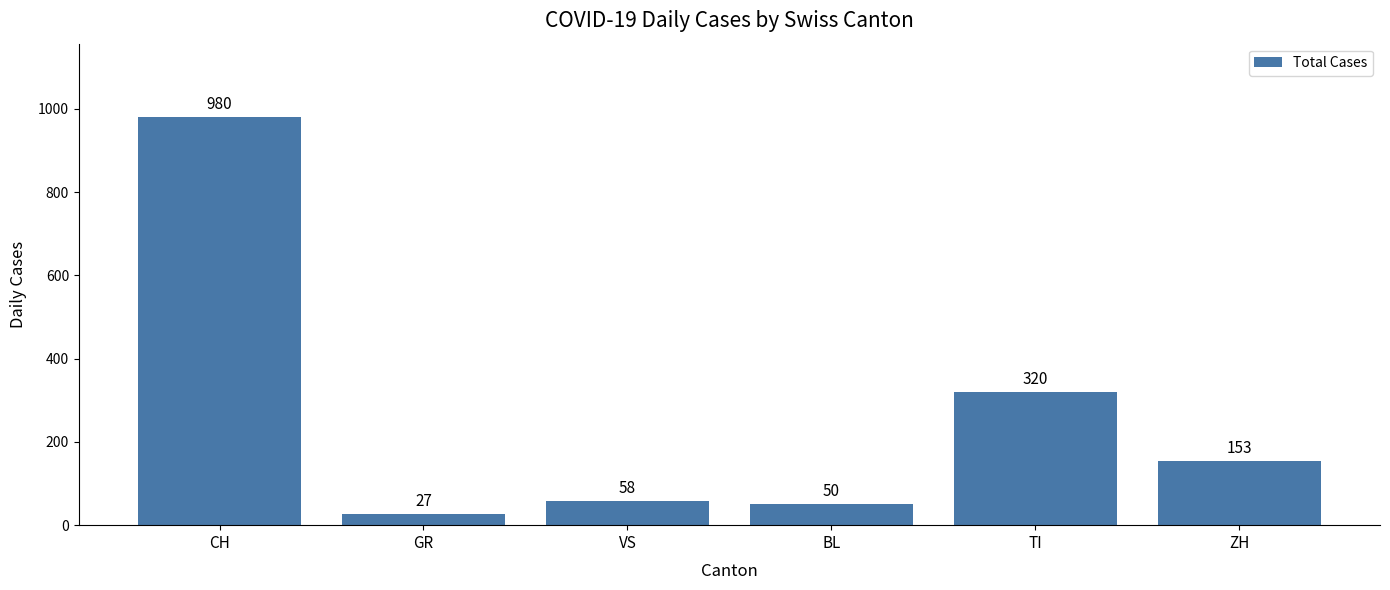

The chart shows a value of 50 at BL. True or false?

True